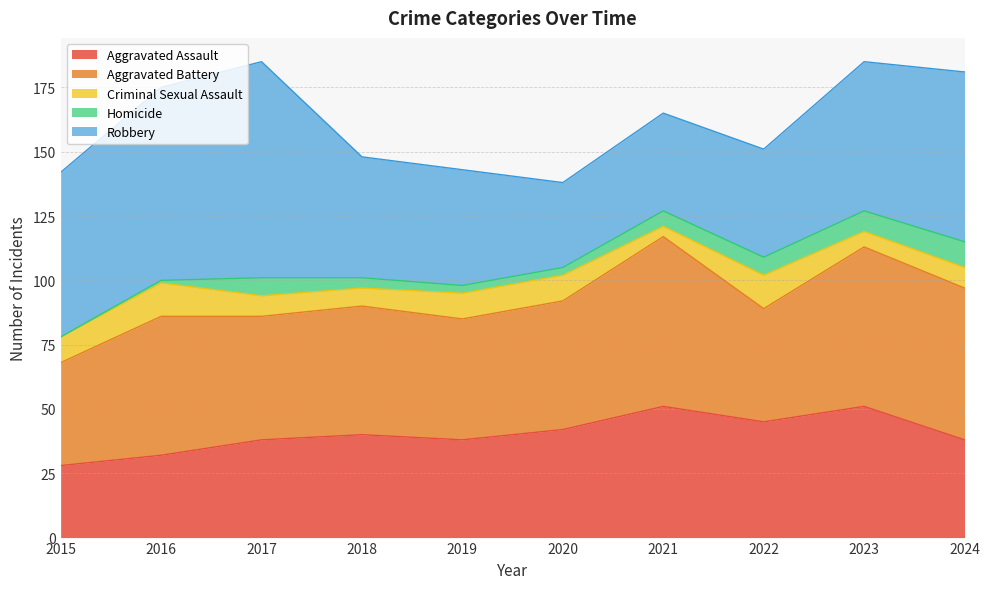

What is the highest value of the Aggravated Battery series?

66